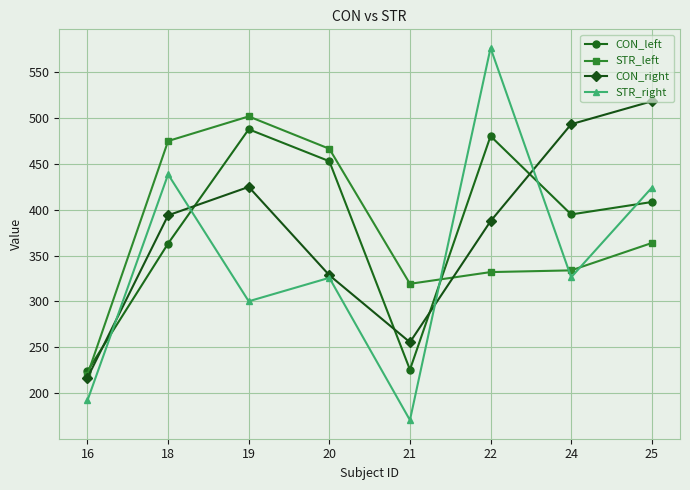

What is the sum of all CON_right values?

3018.3